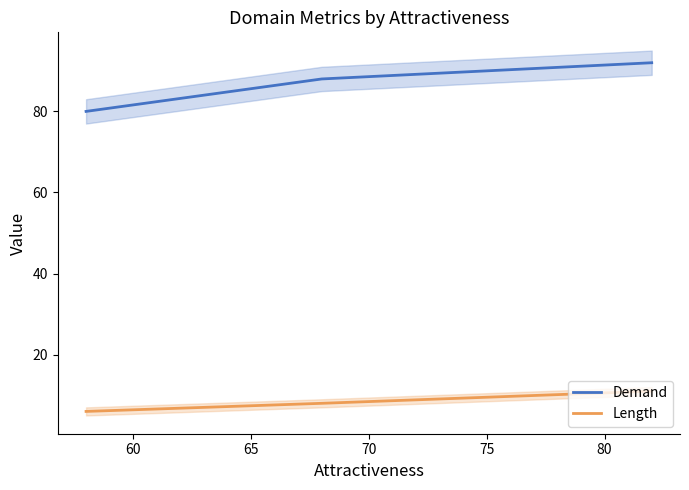

What is the maximum value for Demand?

92